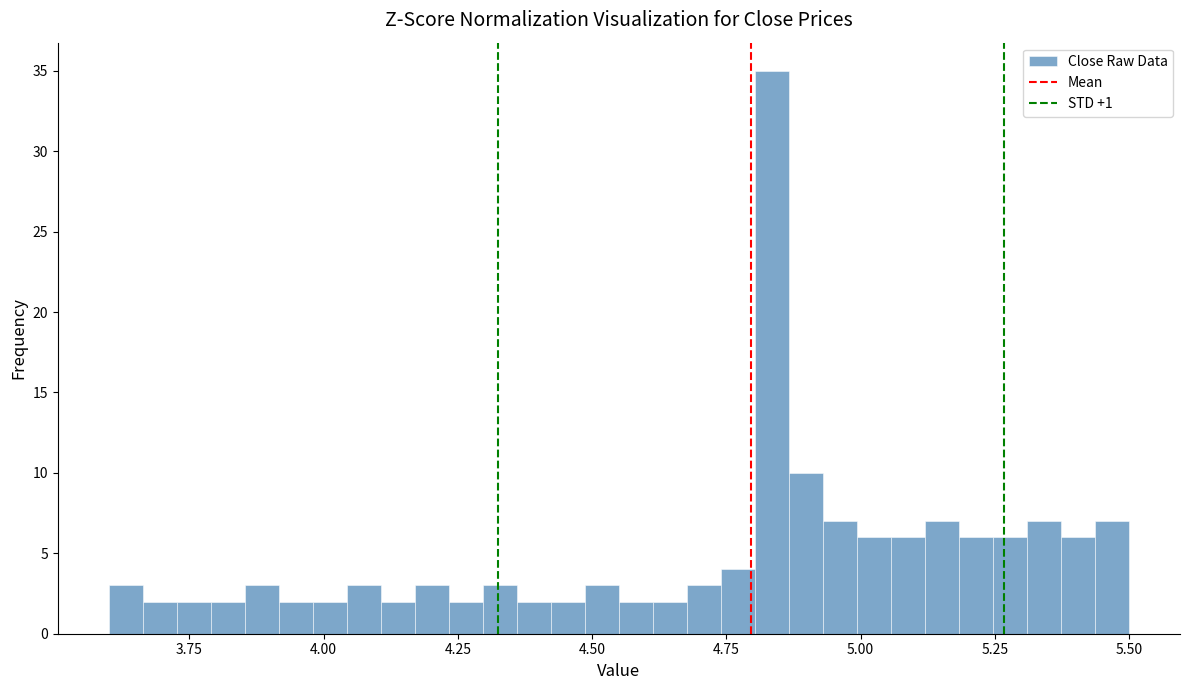

Around what value on the x-axis is the tallest bar? Give the approximate position of its centre, as read against the axis.

4.85